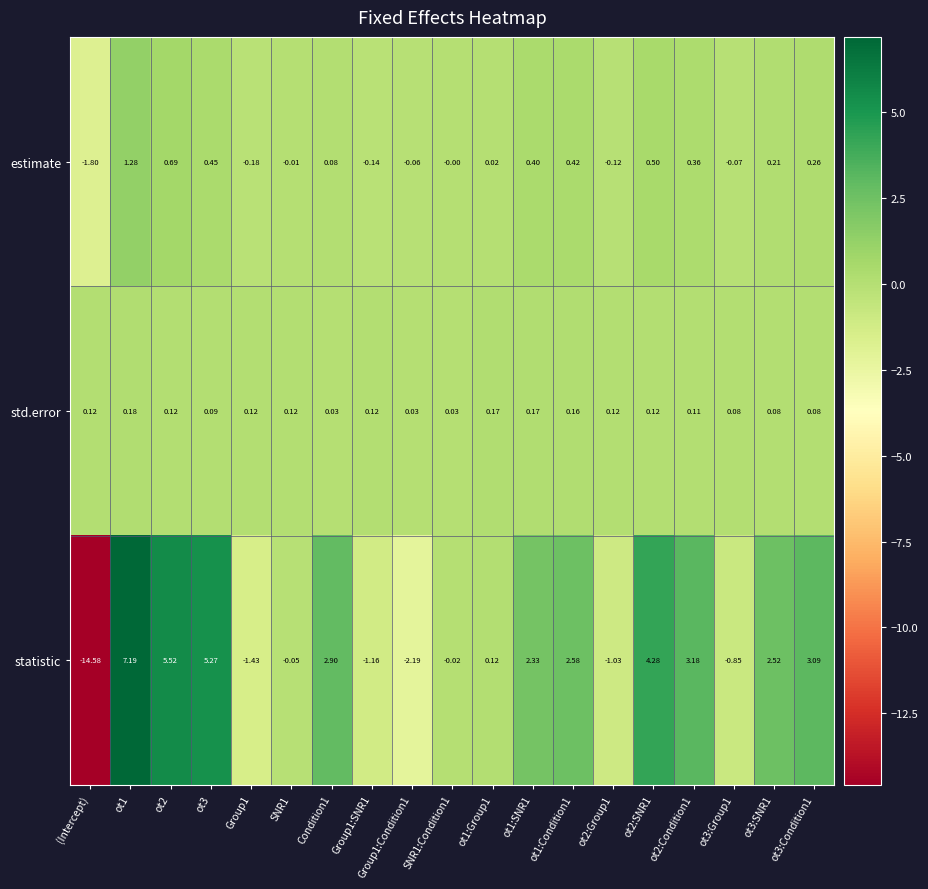

List the series in order of their peak value, highest first.

statistic, estimate, std.error